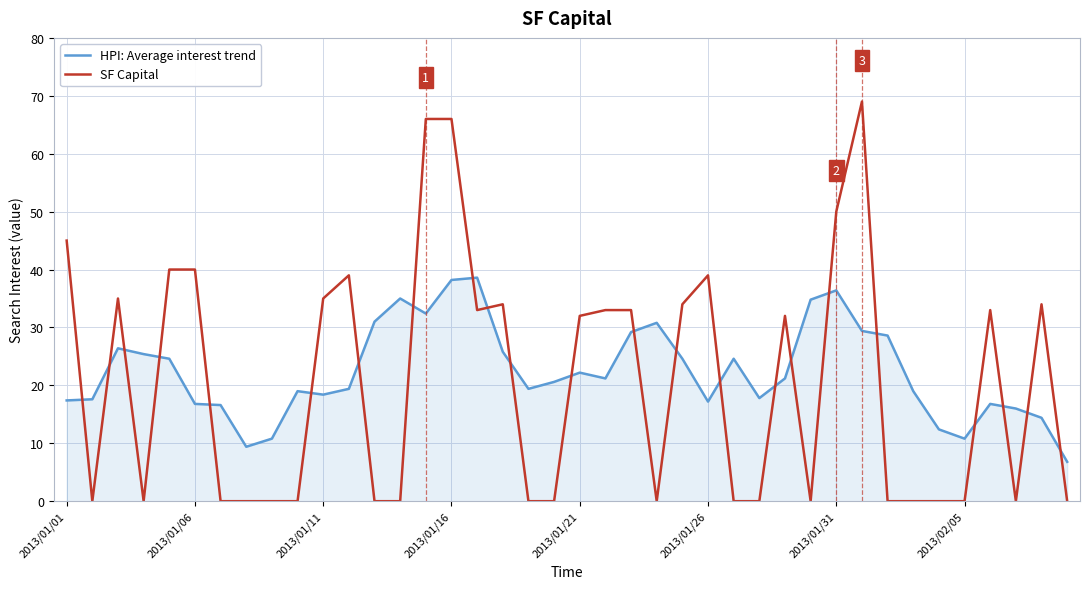

Rank the series by their average value, from lowest to highest.

SF Capital, HPI: Average interest trend